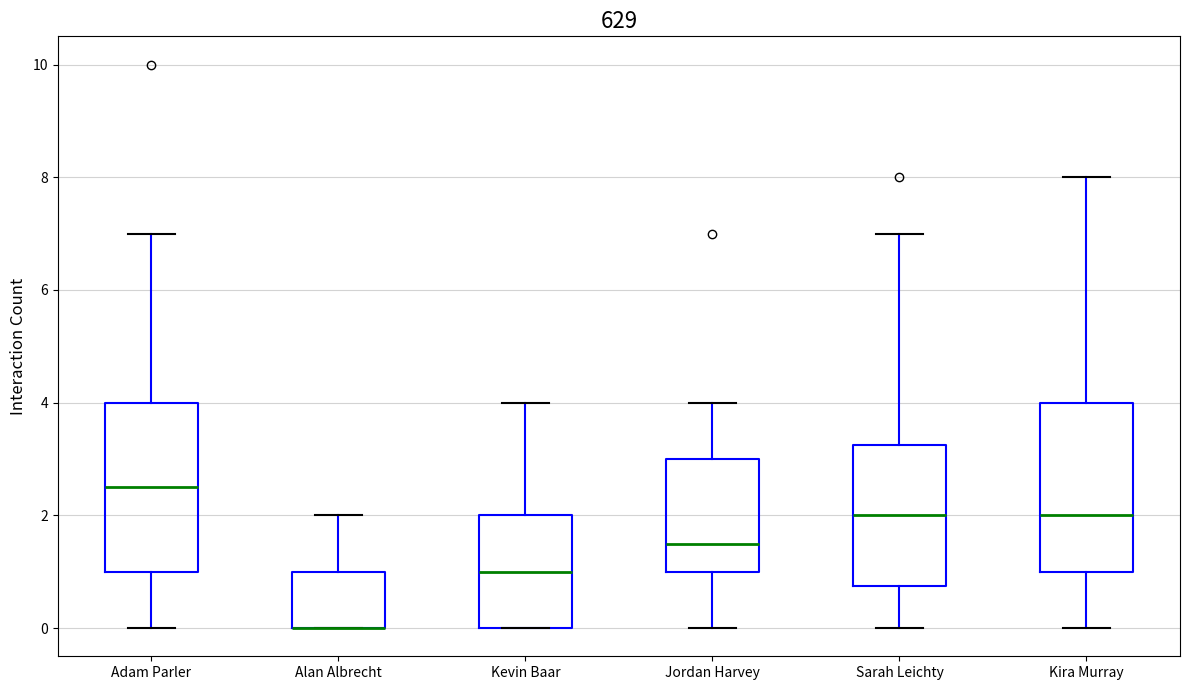

Where does the median line of the box for Sarah Leichty sit on the y-axis? The values are not printed on the chart, so give them approximately, as read against the axis.

2.0